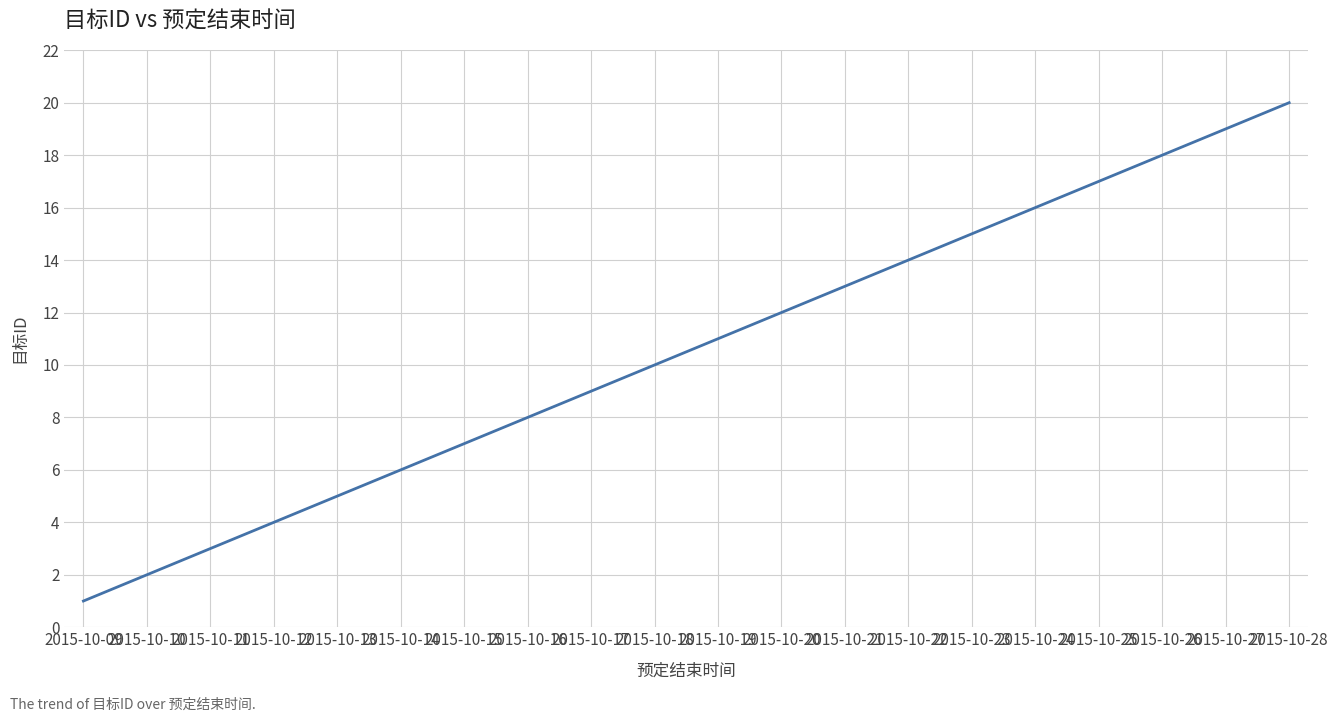

What is the difference between the values at 2015-10-19 and 2015-10-26?

7